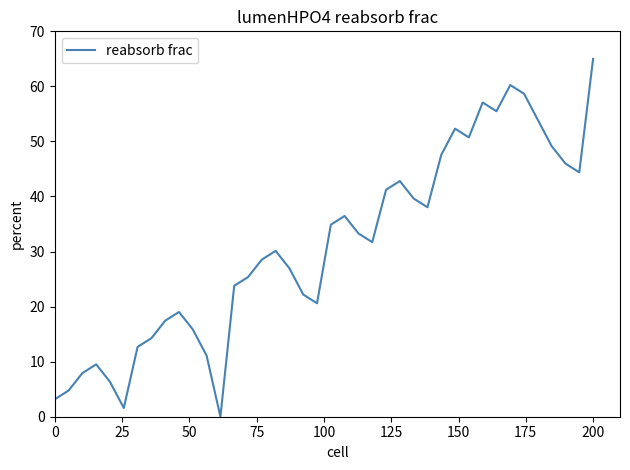

What is the maximum value shown in the chart?

65.0